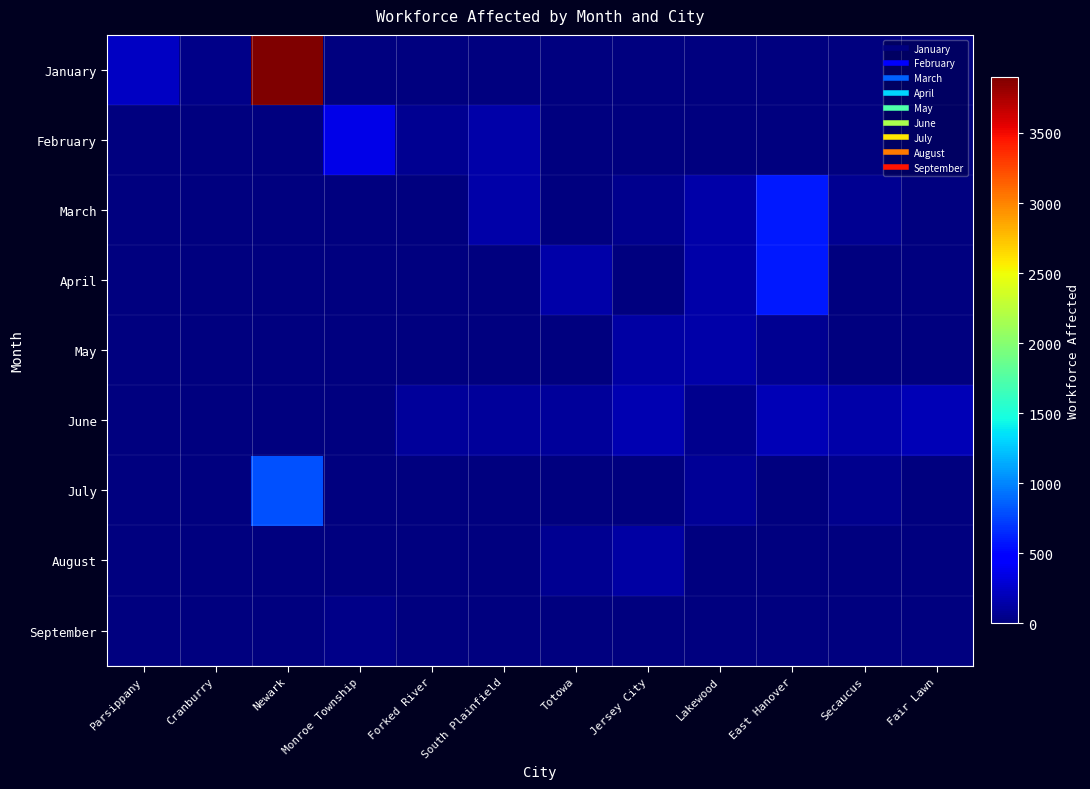

Which series has the largest range (max minus min)?

January